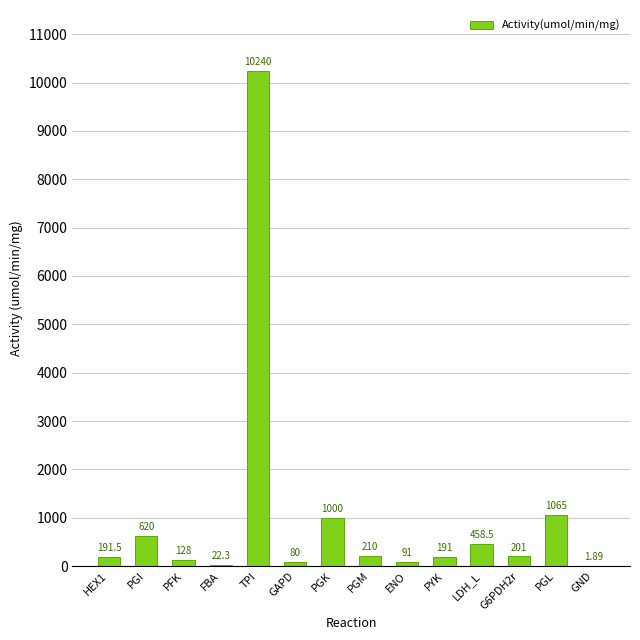

What is the sum of the values at TPI and G6PDH2r?

10441.0